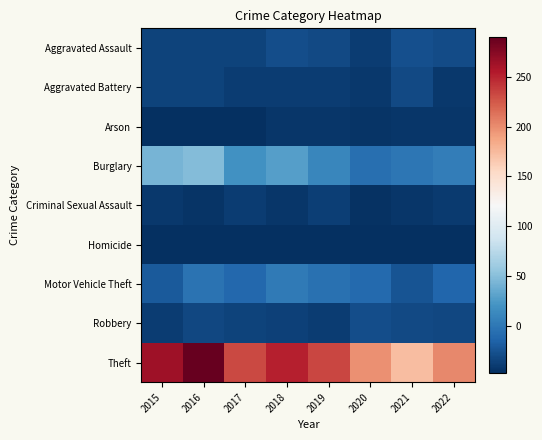

Reading right to left, list all the values displayed in this chart.

Aggravated Assault: 2022=-29.6	2021=-26.6	2020=-38.6	2019=-31.6	2018=-28.6	2017=-35.6	2016=-34.6	2015=-35.6
Aggravated Battery: 2022=-41.6	2021=-30.6	2020=-41.6	2019=-39.6	2018=-39.6	2017=-38.6	2016=-34.6	2015=-34.6
Arson: 2022=-43.6	2021=-43.6	2020=-44.6	2019=-43.6	2018=-43.6	2017=-46.6	2016=-47.6	2015=-46.6
Burglary: 2022=4.4	2021=-0.6	2020=-5.6	2019=10.4	2018=28.4	2017=19.4	2016=48.4	2015=42.4
Criminal Sexual Assault: 2022=-40.6	2021=-42.6	2020=-45.6	2019=-37.6	2018=-43.6	2017=-38.6	2016=-44.6	2015=-41.6
Homicide: 2022=-47.6	2021=-47.6	2020=-46.6	2019=-47.6	2018=-47.6	2017=-46.6	2016=-46.6	2015=-47.6
Motor Vehicle Theft: 2022=-12.6	2021=-24.6	2020=-10.6	2019=-4.6	2018=2.4	2017=-11.6	2016=-3.6	2015=-20.6
Robbery: 2022=-32.6	2021=-31.6	2020=-28.6	2019=-38.6	2018=-36.6	2017=-34.6	2016=-32.6	2015=-39.6
Theft: 2022=202.4	2021=173.4	2020=197.4	2019=233.4	2018=252.4	2017=232.4	2016=289.4	2015=263.4